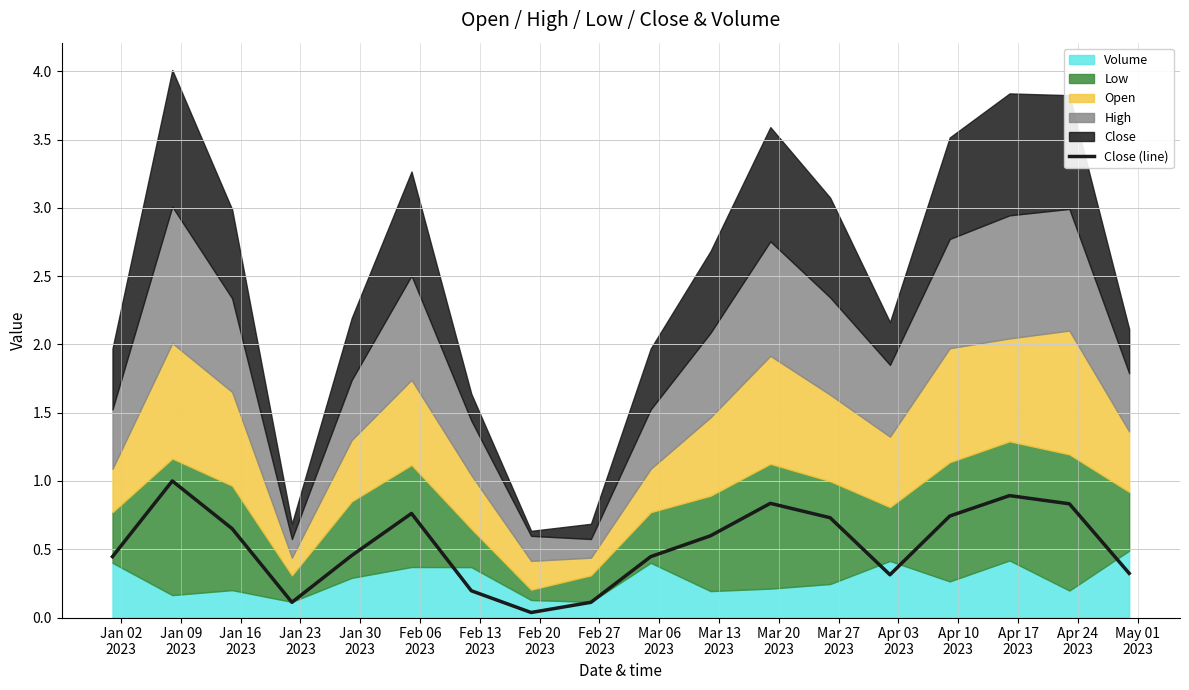

How many lines are shown in the chart?

1